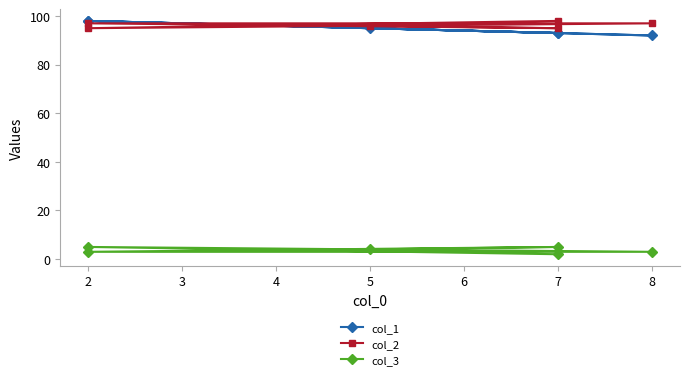

Reading left to right, what are all the values shown in this chart?

col_1: 95	93	98	92	98	93
col_2: 96	95	97	97	95	98
col_3: 4	5	3	3	5	2